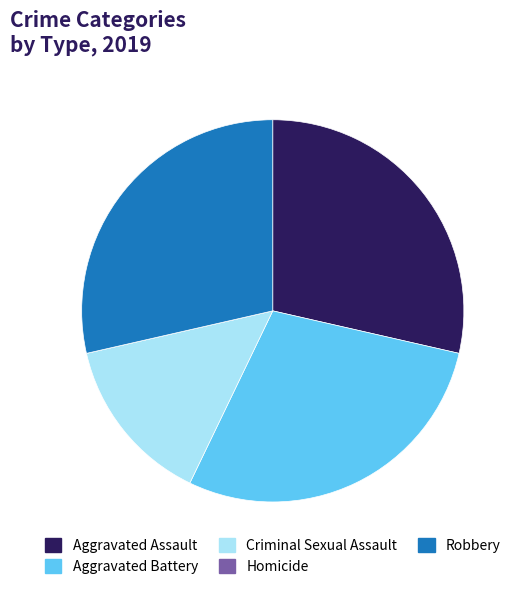

Is there any slice that represents more than half of the pie?

No